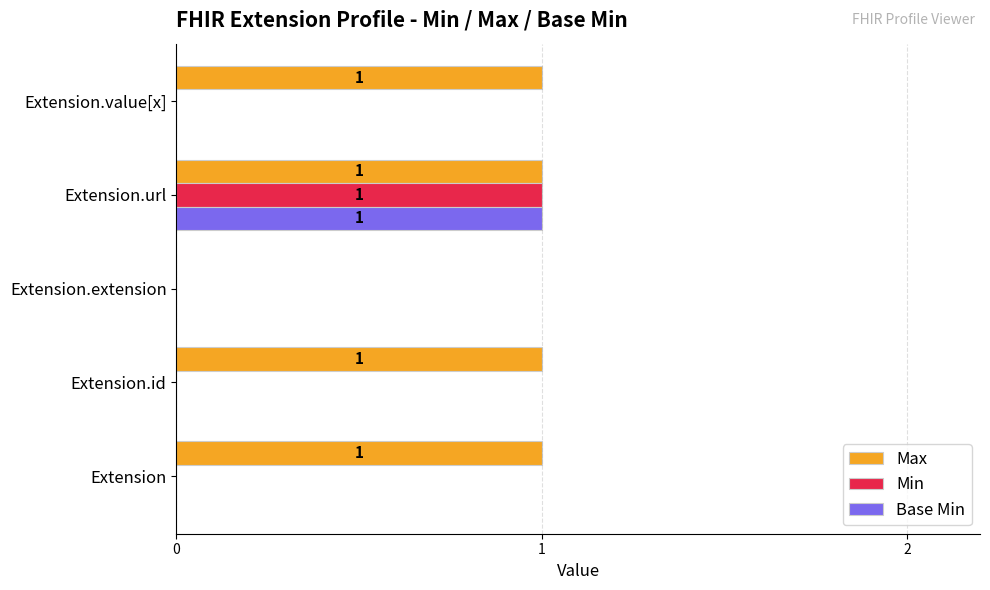

What is the sum of all Min values?

1